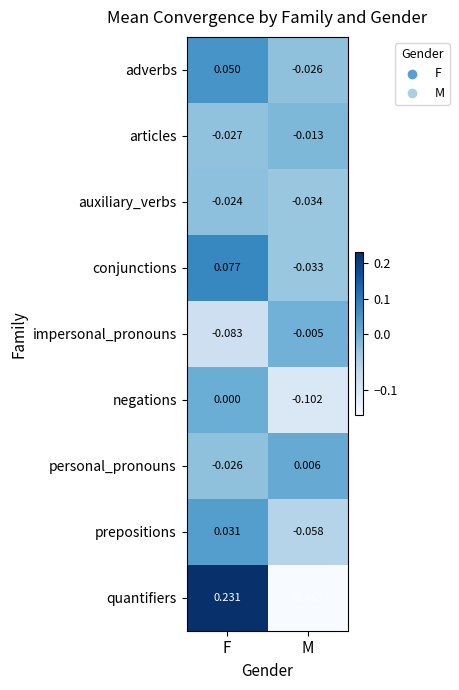

What is the total value across all series at M?

-0.4